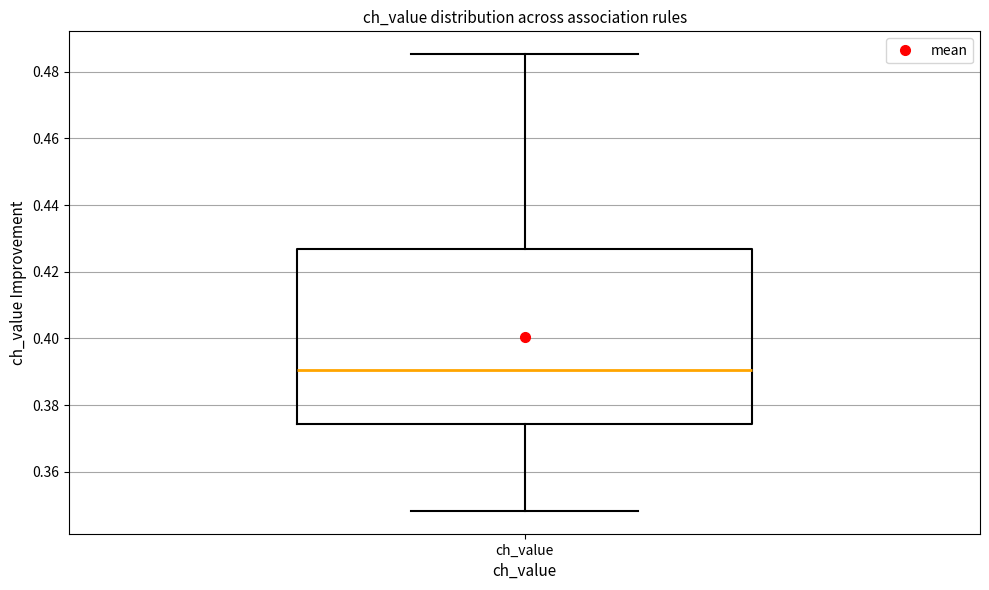

Transcribe this box plot: give where the median line is, the range the box spans, and where the two whiskers end, as read against the y-axis. The values are not printed on the chart, so give them approximately, as read against the axis.

median 0.390, box 0.374 to 0.426, whiskers 0.348 to 0.486